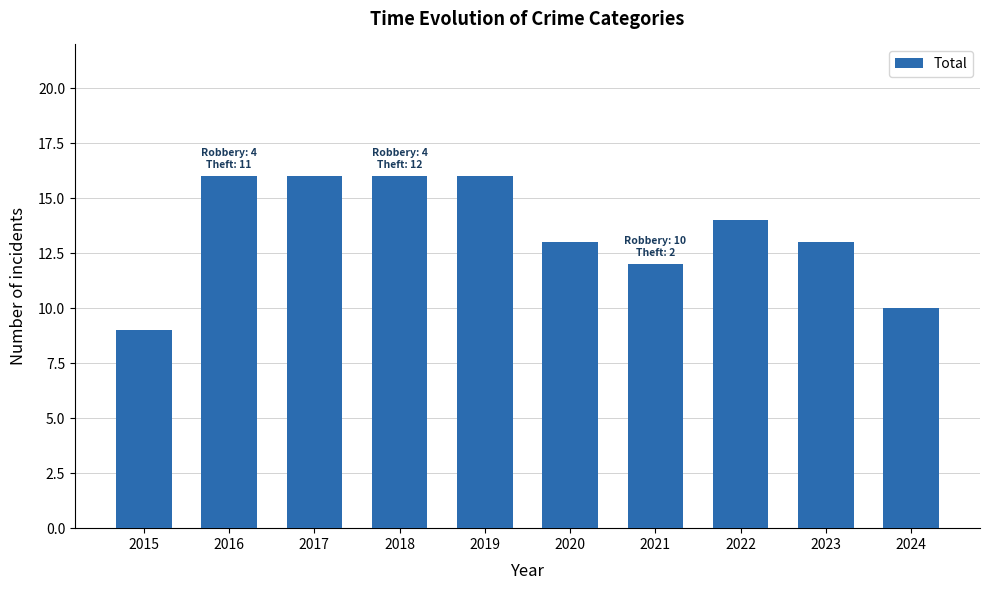

How many values are below 14?

5